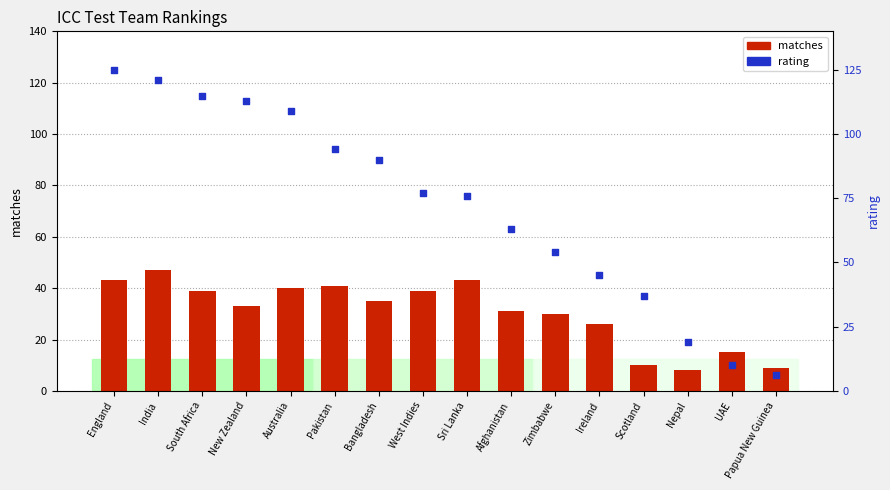

What are all the series names shown in the legend?

matches, rating